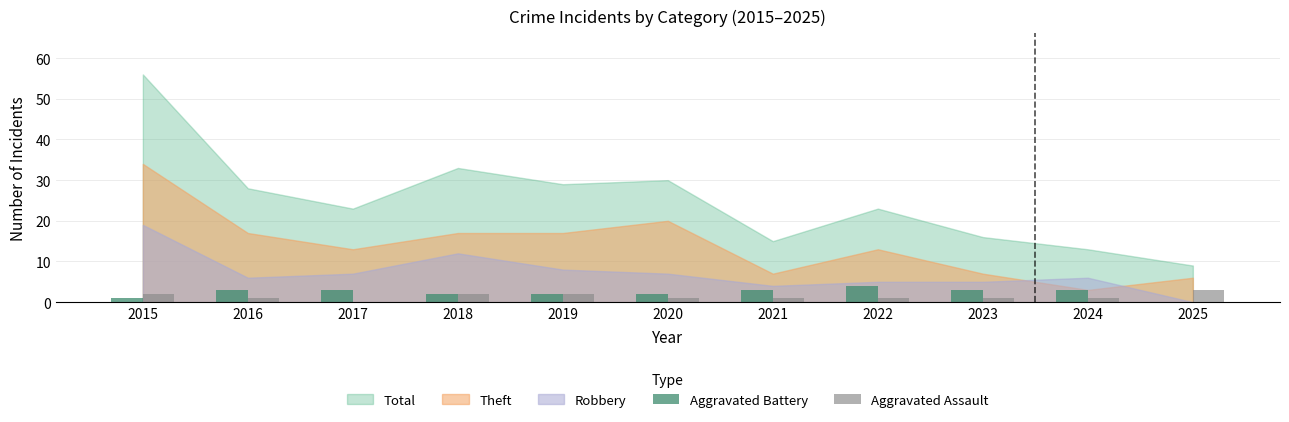

What is the sum of all Aggravated Battery values?

26